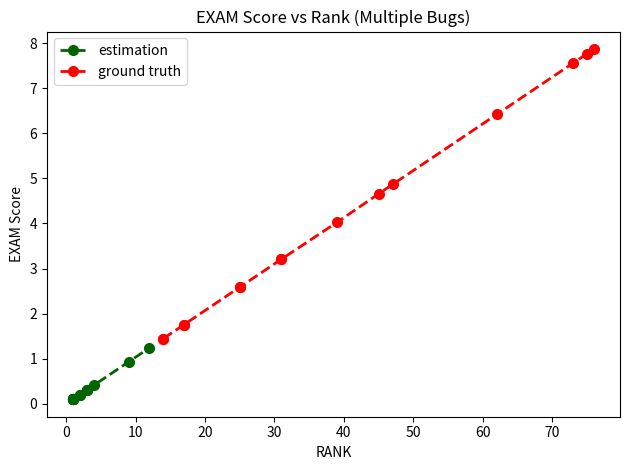

How many lines are shown in the chart?

2